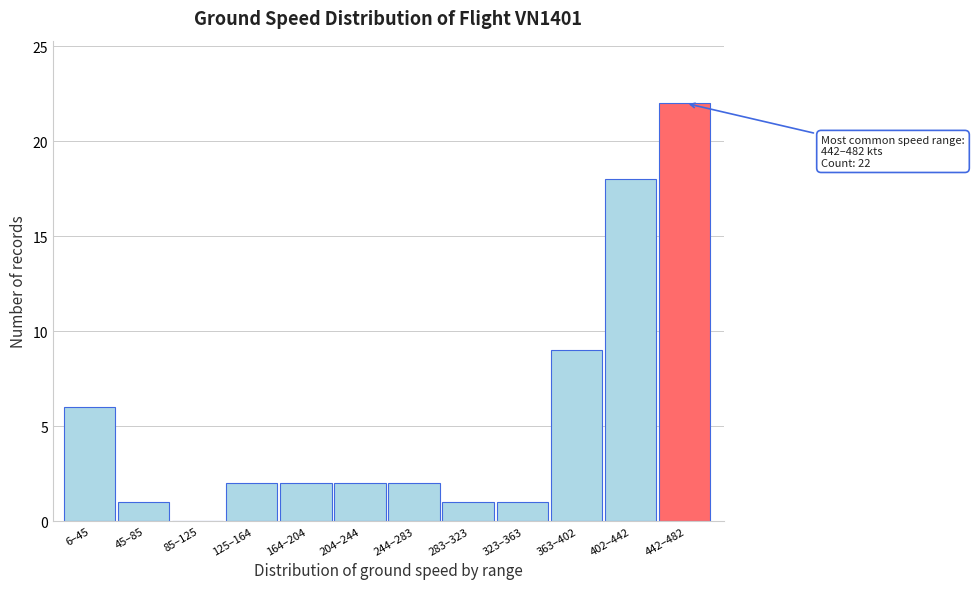

Reading left to right, transcribe all the data shown in this chart.

6–45=6	45–85=1	85–125=0	125–164=2	164–204=2	204–244=2	244–283=2	283–323=1	323–363=1	363–402=9	402–442=18	442–482=22